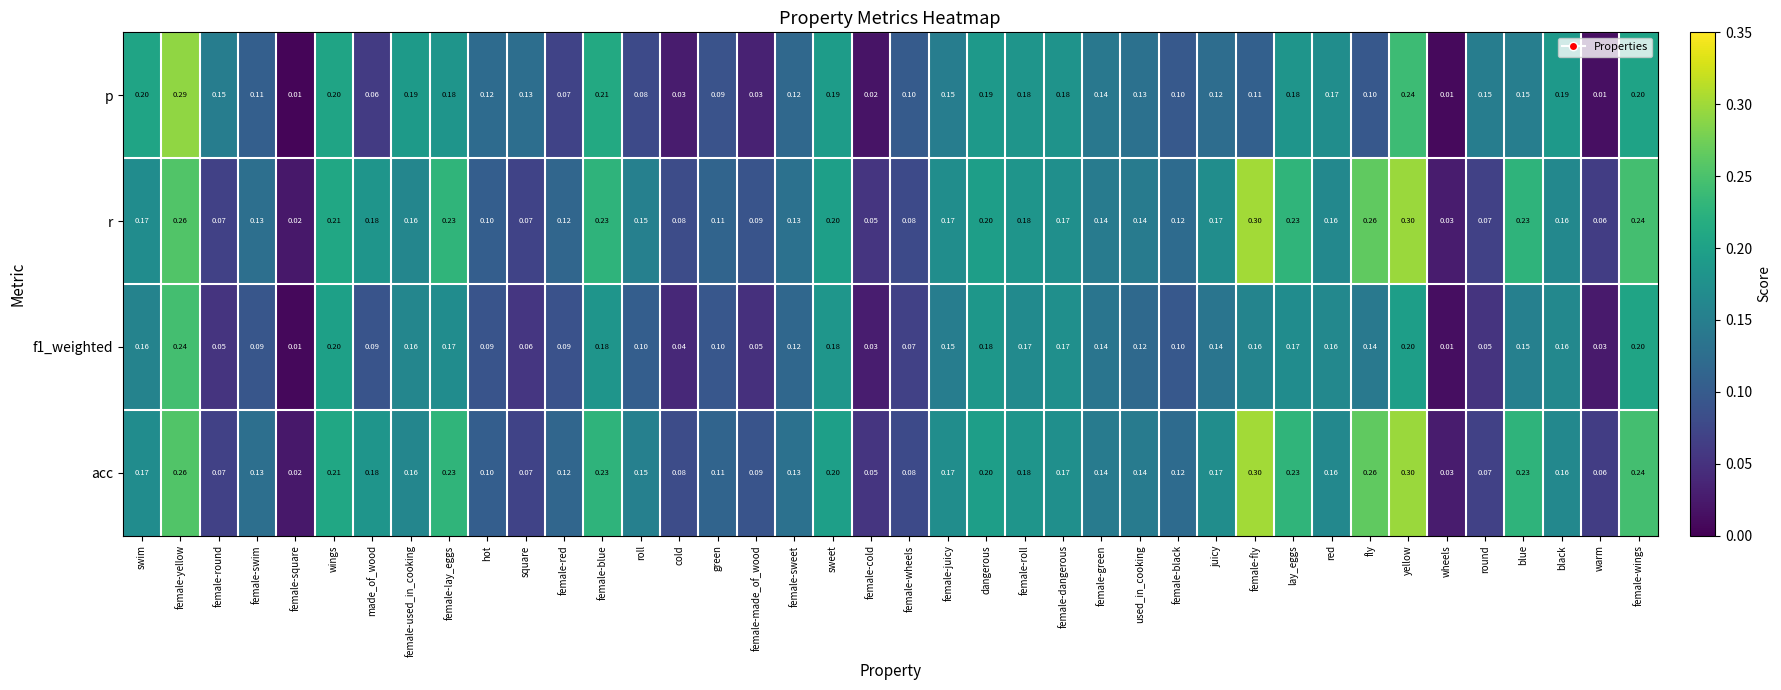

At which label does p reach its peak?

female-yellow